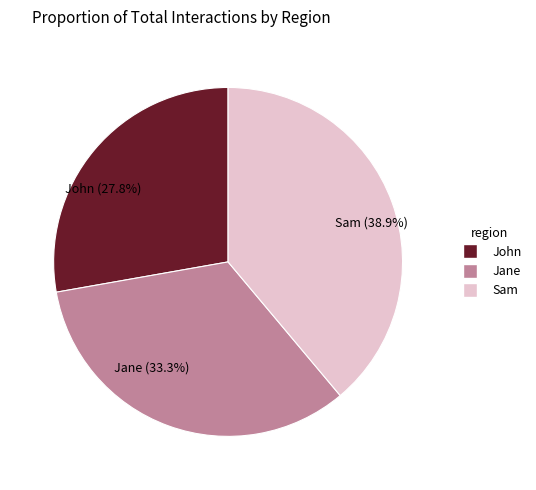

To the nearest percent, what percentage of the pie is John?

28%